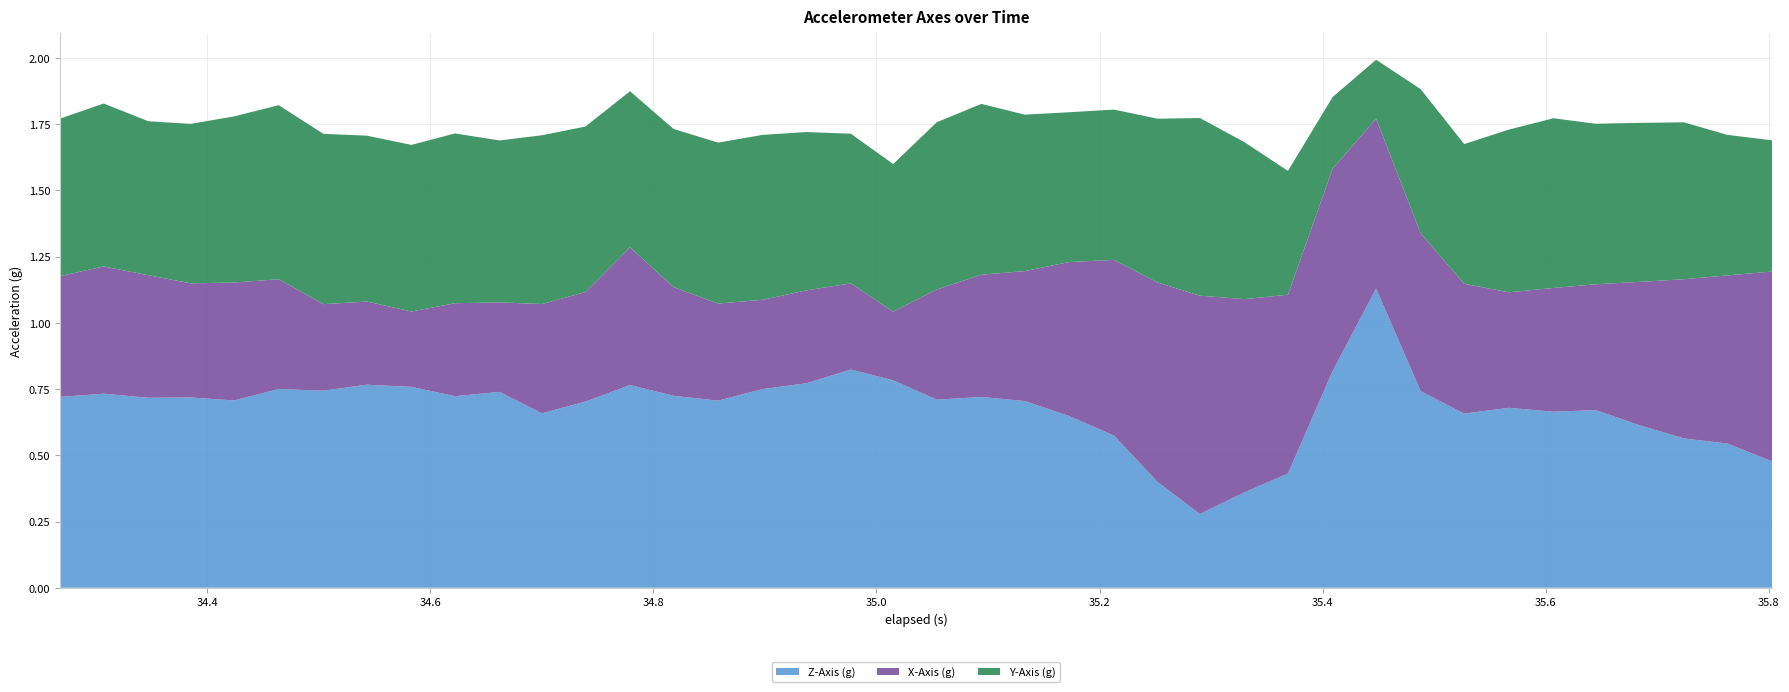

Reading right to left, extract all data points from this chart.

elapsed: 35.8	35.8	35.7	35.7	35.6	35.6	35.6	35.5	35.5	35.4	35.4	35.4	35.3	35.3	35.3	35.2	35.2	35.1	35.1	35.1	35.0	35.0	34.9	34.9	34.9	34.8	34.8	34.7	34.7	34.7	34.6	34.6	34.5	34.5	34.5	34.4	34.4	34.3	34.3	34.3
X-Axis (g): 0.7	0.6	0.6	0.5	0.5	0.5	0.4	0.5	0.6	0.6	0.8	0.7	0.7	0.8	0.8	0.7	0.6	0.5	0.5	0.4	0.3	0.3	0.4	0.3	0.4	0.4	0.5	0.4	0.4	0.3	0.4	0.3	0.3	0.3	0.4	0.4	0.4	0.5	0.5	0.5
Y-Axis (g): -0.5	-0.5	-0.6	-0.6	-0.6	-0.6	-0.6	-0.5	-0.5	-0.2	-0.3	-0.5	-0.6	-0.7	-0.6	-0.6	-0.6	-0.6	-0.6	-0.6	-0.6	-0.6	-0.6	-0.6	-0.6	-0.6	-0.6	-0.6	-0.6	-0.6	-0.6	-0.6	-0.6	-0.6	-0.7	-0.6	-0.6	-0.6	-0.6	-0.6
Z-Axis (g): 0.5	0.5	0.6	0.6	0.7	0.7	0.7	0.7	0.7	1.1	0.8	0.4	0.4	0.3	0.4	0.6	0.6	0.7	0.7	0.7	0.8	0.8	0.8	0.8	0.7	0.7	0.8	0.7	0.7	0.7	0.7	0.8	0.8	0.7	0.8	0.7	0.7	0.7	0.7	0.7